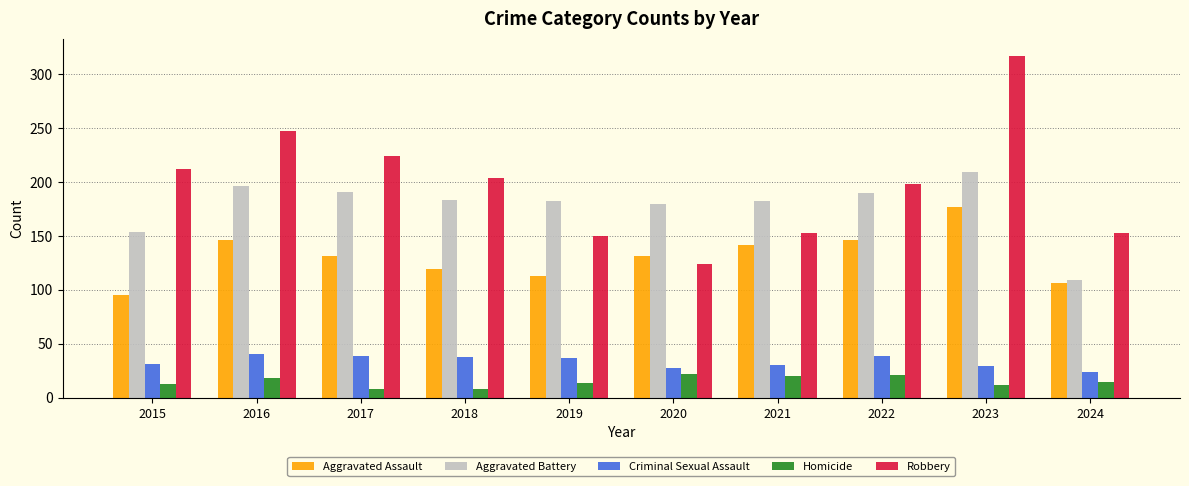

List the series in order of their peak value, lowest first.

Homicide, Criminal Sexual Assault, Aggravated Assault, Aggravated Battery, Robbery